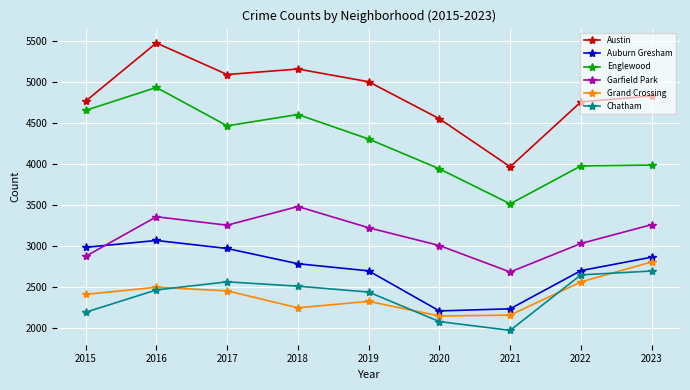

What is the maximum value for Austin?

5481